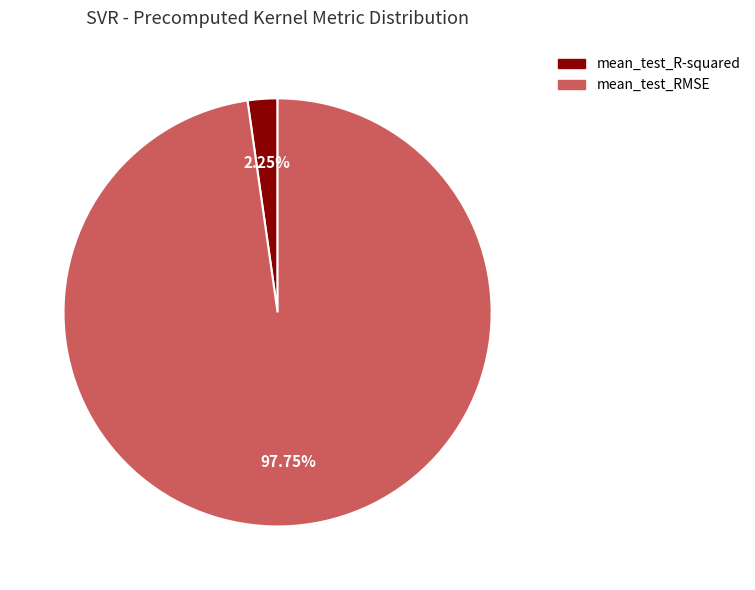

Is there any slice that represents more than half of the pie?

Yes